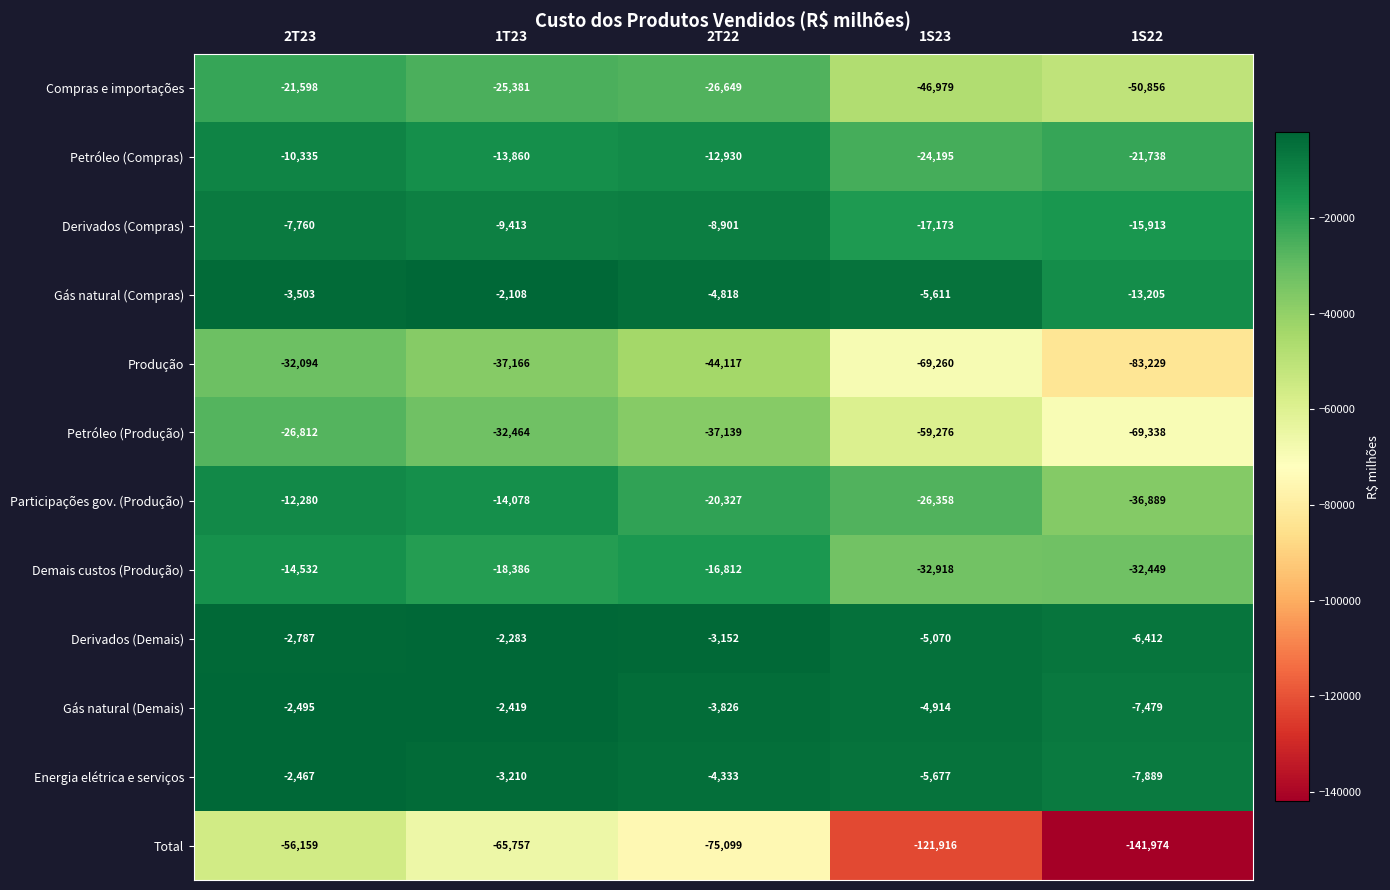

The value of Compras e importações at 2T23 is -9088. True or false?

False